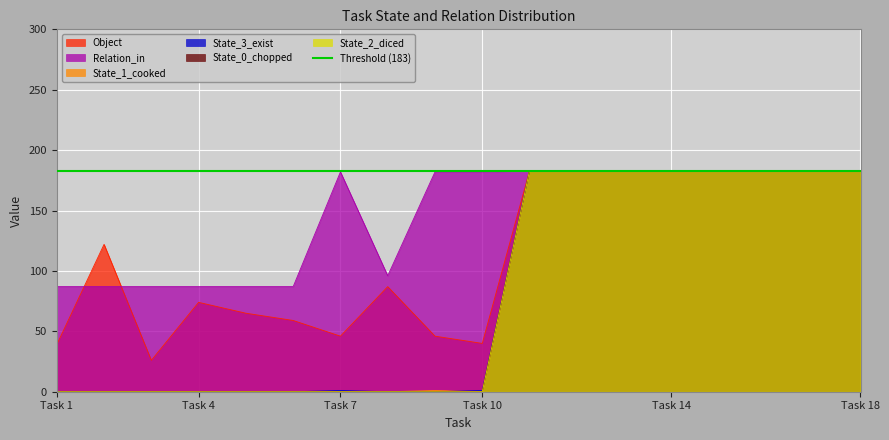

How many values in State_3_exist are above zero?

10